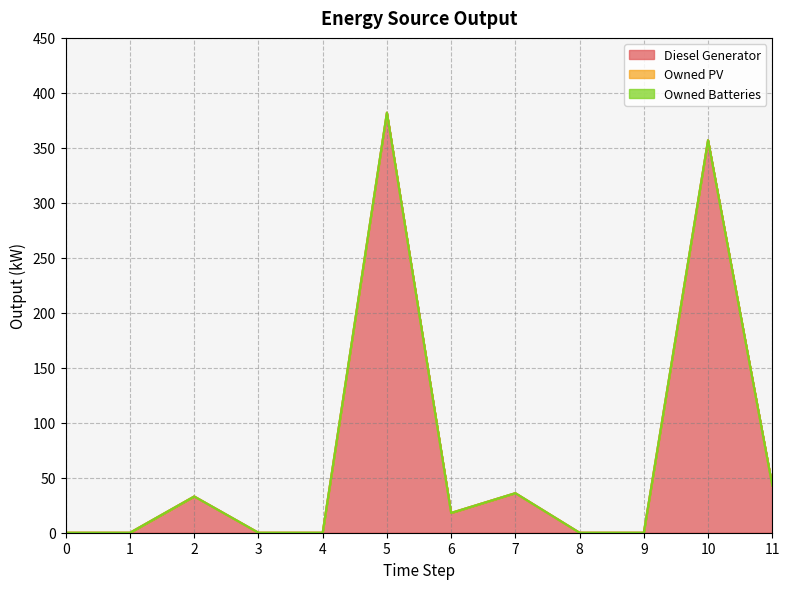

True or false: Owned Batteries has more than 2 points higher than both neighbors.

False